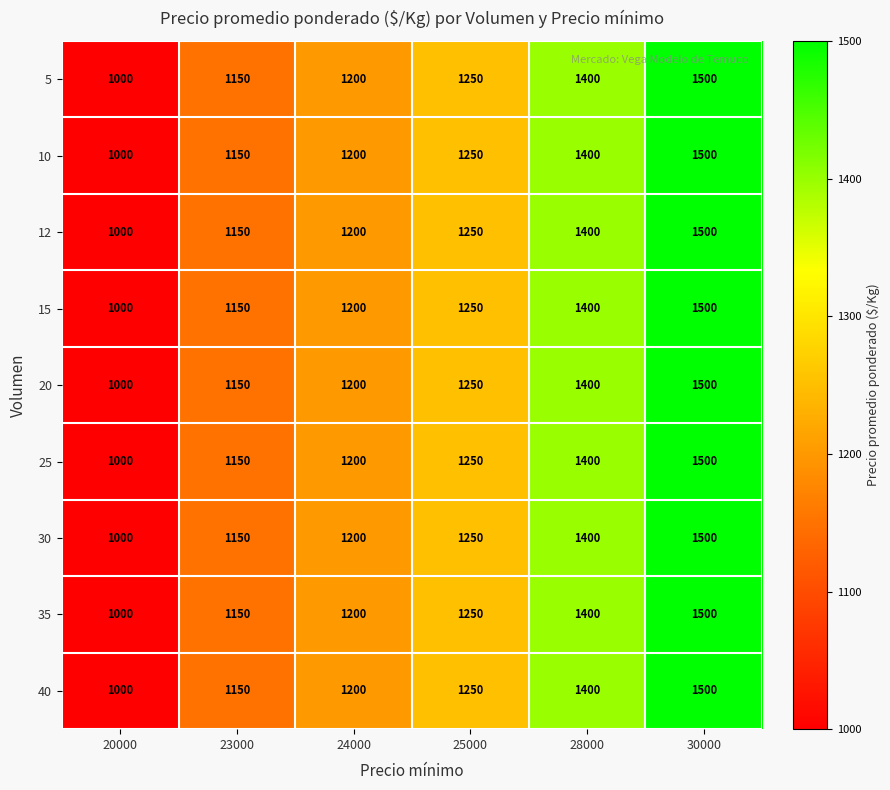

What is the total value across all series at 25000?

11250